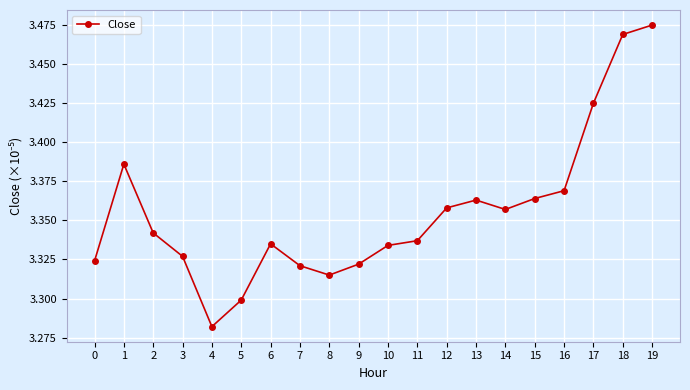

How many interior local peaks (higher than both neighbors) does the data have?

3